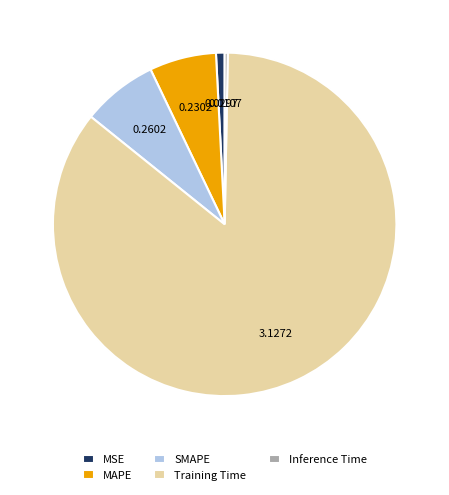

What is the majority slice?

Training Time